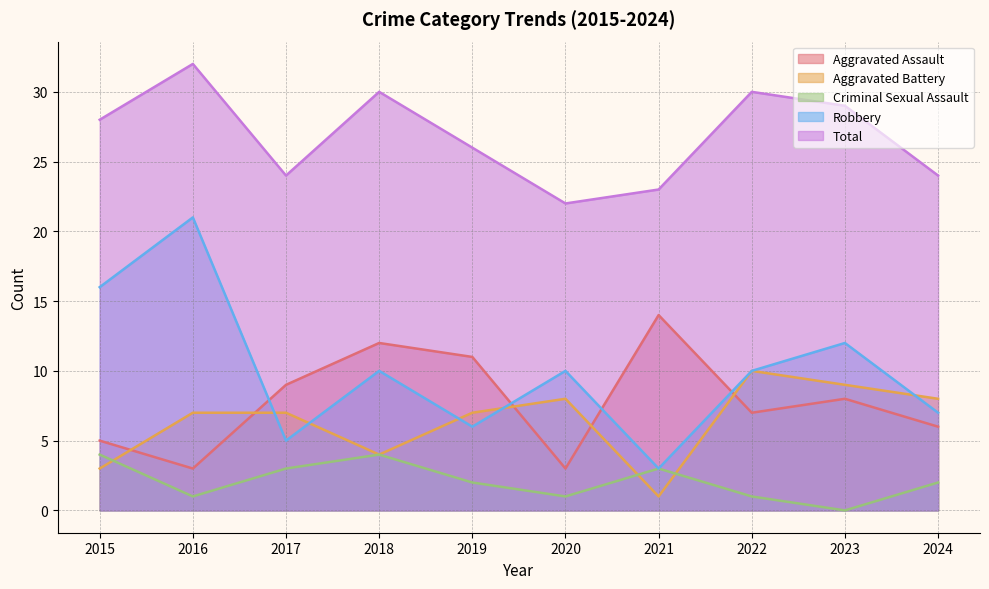

What is the approximate value of Total at 2020, to the nearest 10?

20